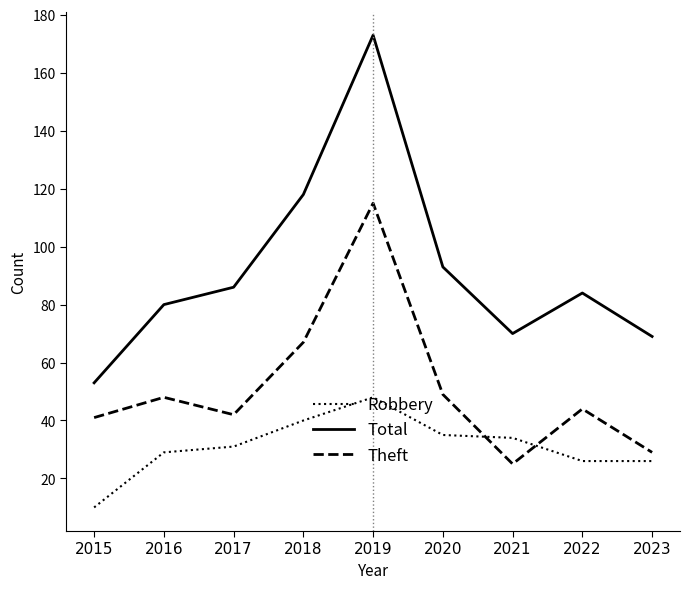

Where is Total nearest to the value 113?

2018